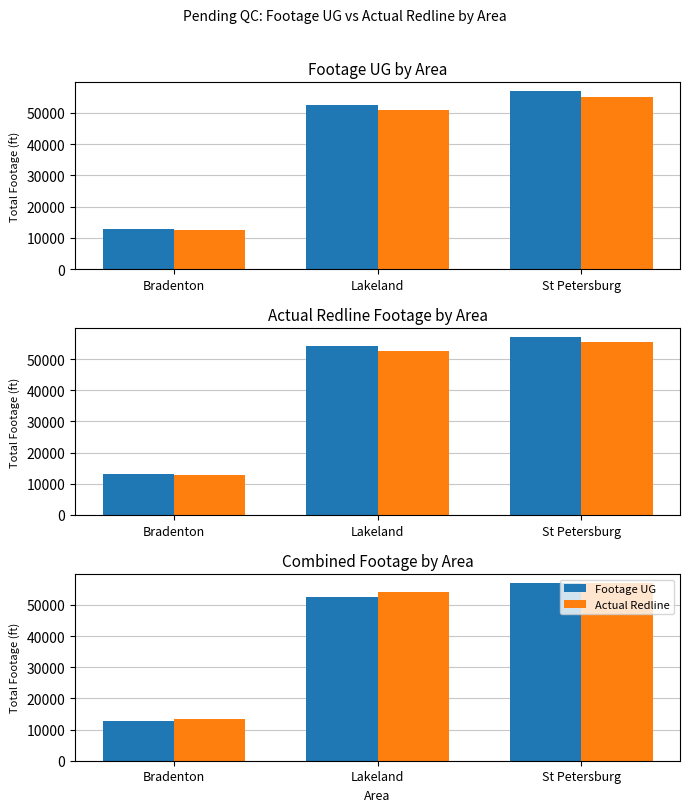

Between Bradenton and St Petersburg, which series saw the biggest shift?

Footage UG